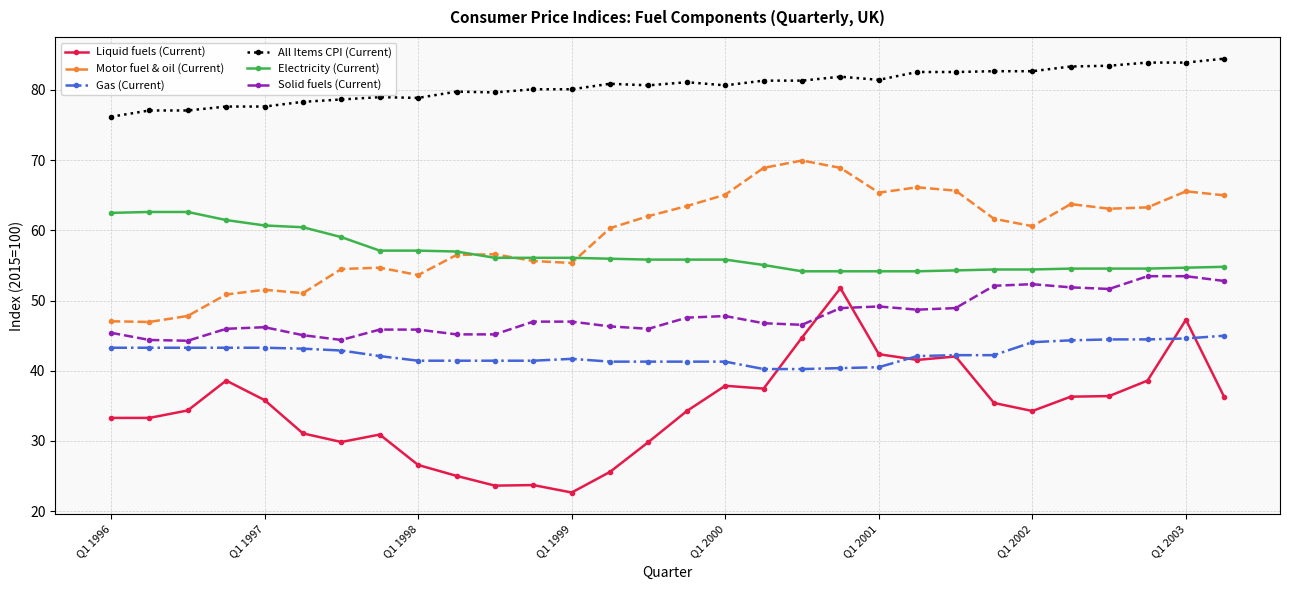

True or false: Gas (Current) and Solid fuels (Current) cross at least once.

False